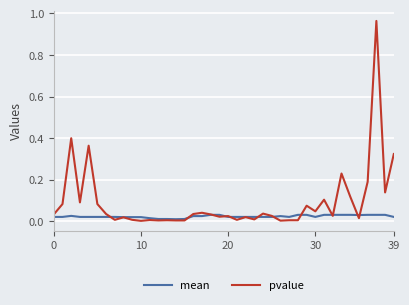

Which series has the largest range (max minus min)?

pvalue